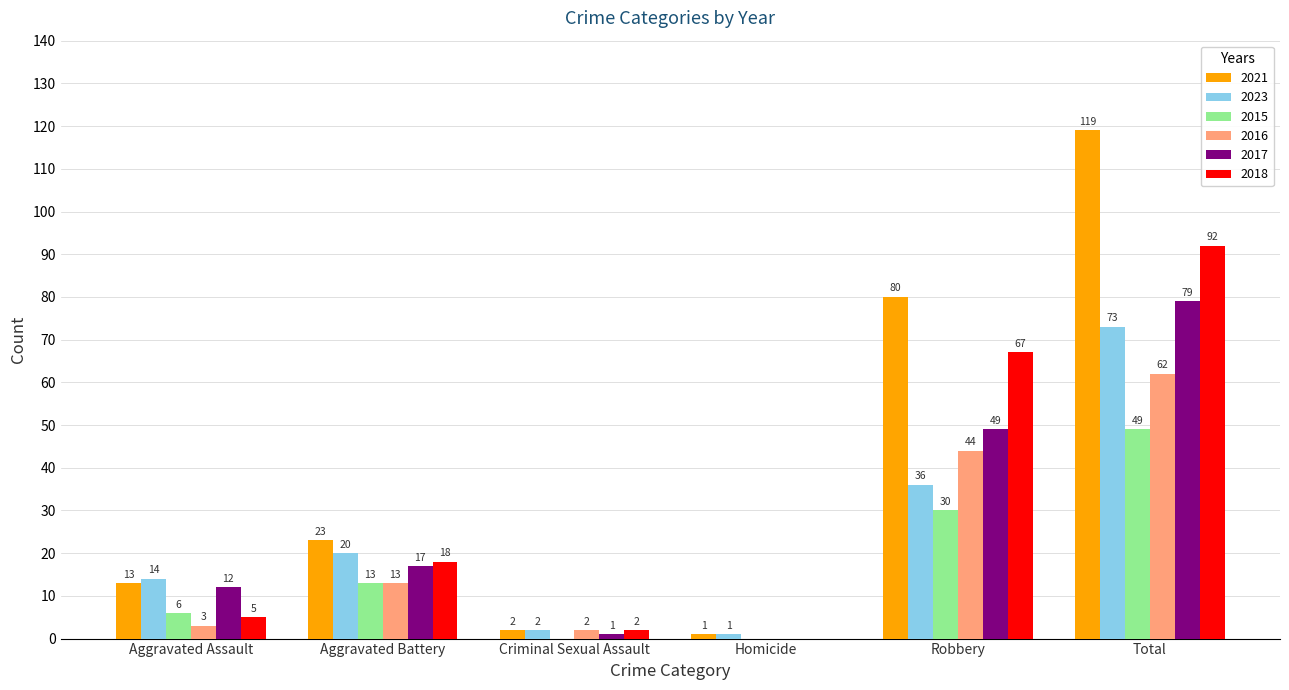

How many series are shown in this chart?

6